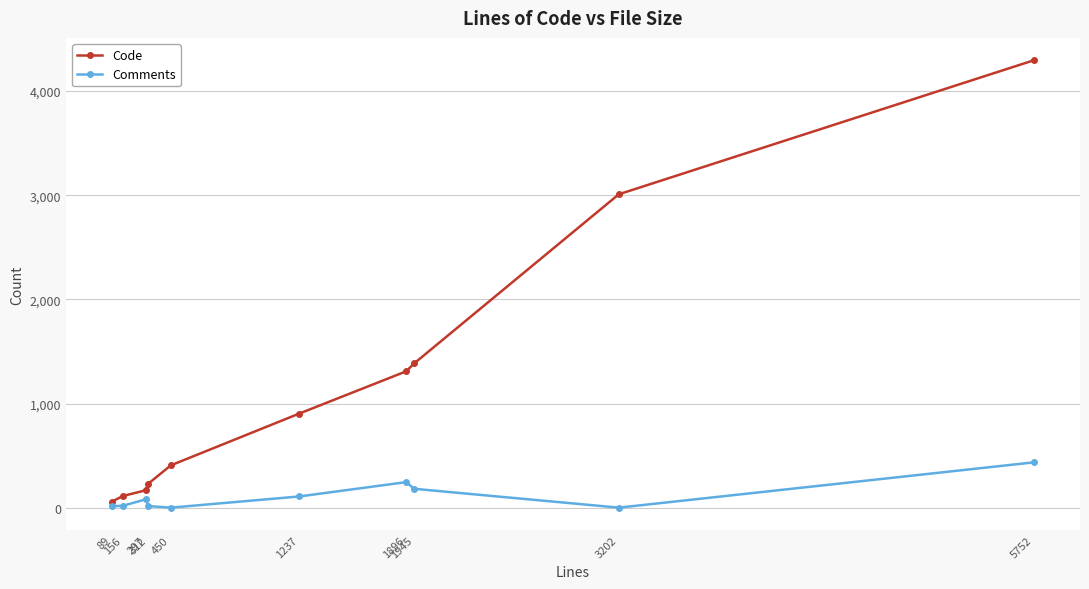

What are all the series names shown in the legend?

Code, Comments